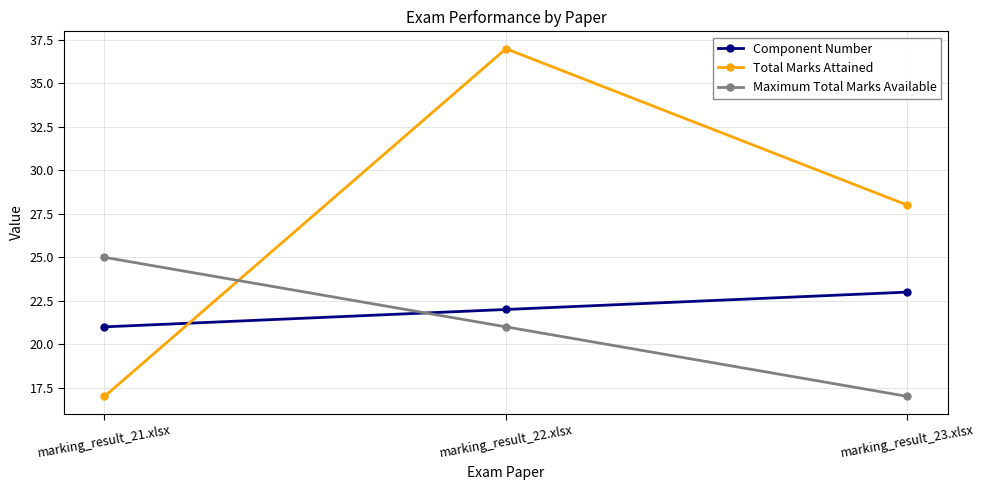

What is the minimum value shown in the chart?

17